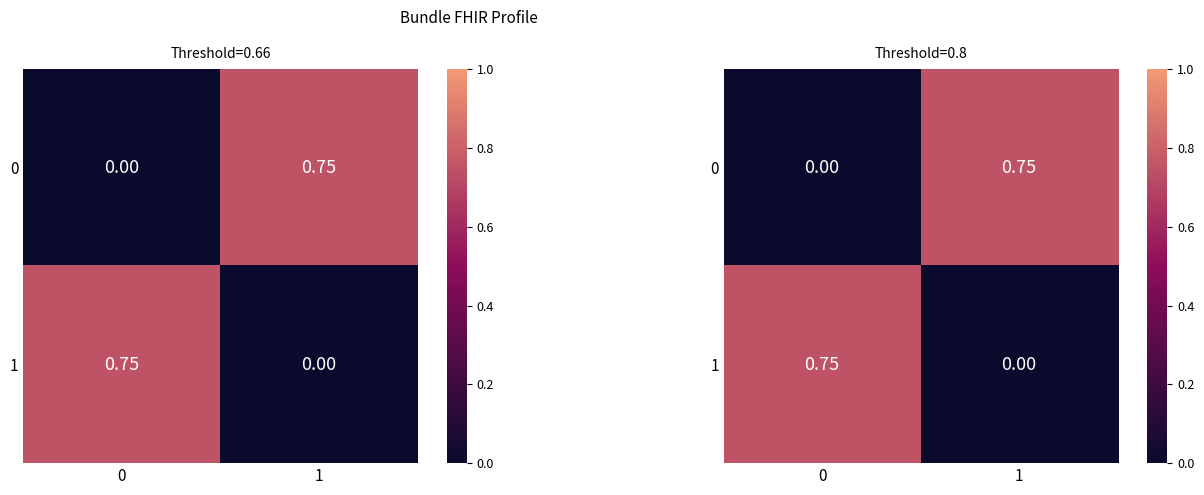

At 1, list the series in order from largest to smallest.

row_0, row_1